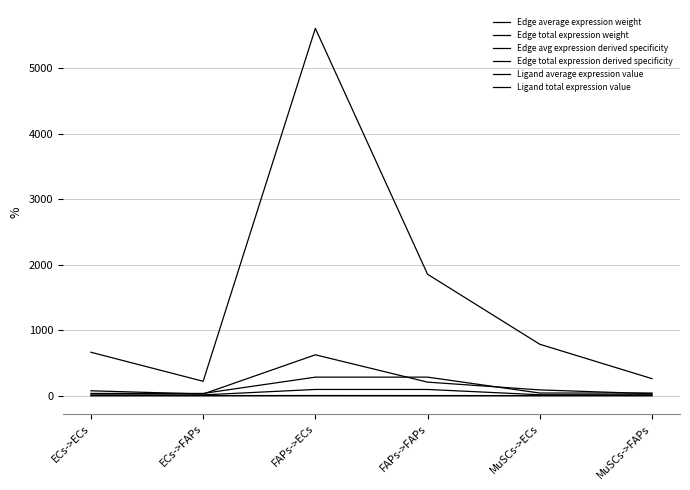

The value of Edge total expression weight at ECs->ECs is 1042.9. True or false?

False